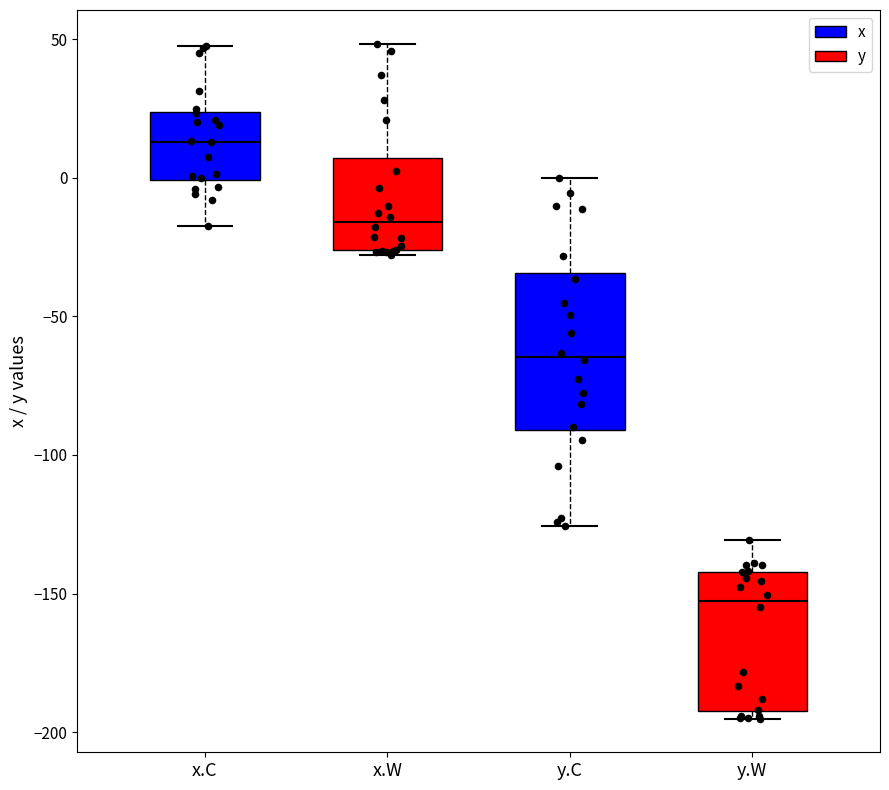

Where does the upper whisker of the box for y.W end on the y-axis? The values are not printed on the chart, so give them approximately, as read against the axis.

-130